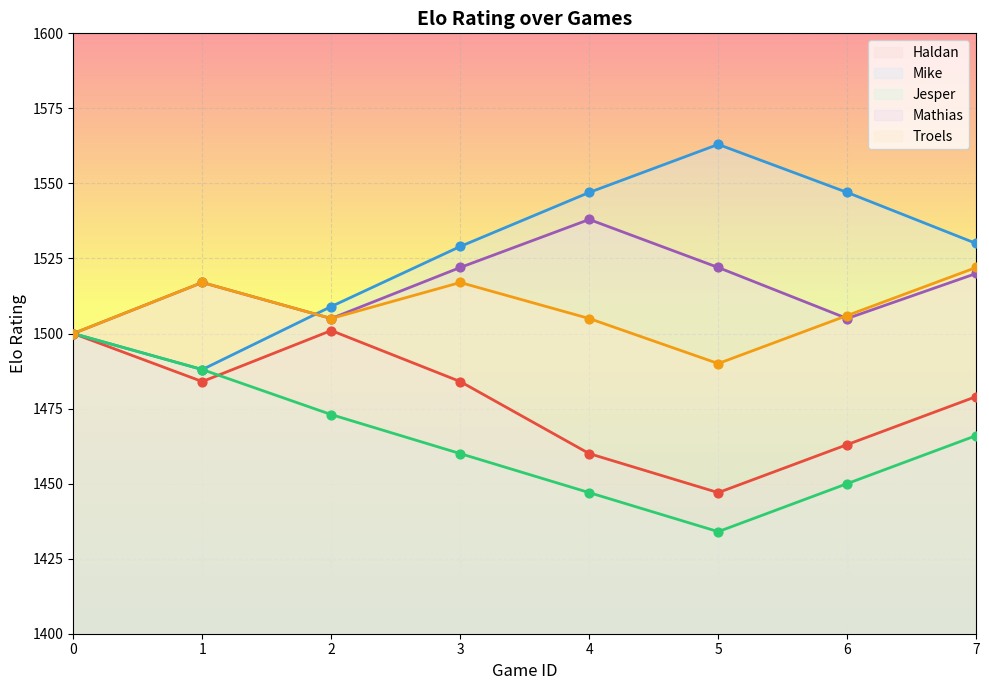

Which series reaches the minimum Y coordinate?

Jesper